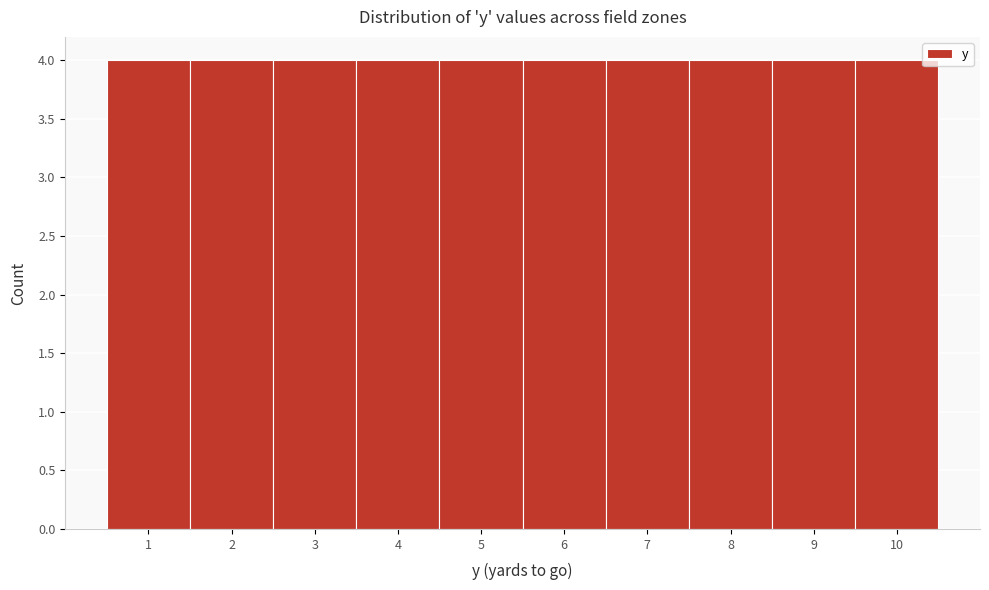

Reading left to right, transcribe this chart: for each bar, give the range it covers on the x-axis and its height. The values are not printed on the chart, so give them approximately, as read against the axis.

0.5 to 1.5: 4
1.5 to 2.5: 4
2.5 to 3.5: 4
3.5 to 4.5: 4
4.5 to 5.5: 4
5.5 to 6.5: 4
6.5 to 7.5: 4
7.5 to 8.5: 4
8.5 to 9.5: 4
9.5 to 10.5: 4